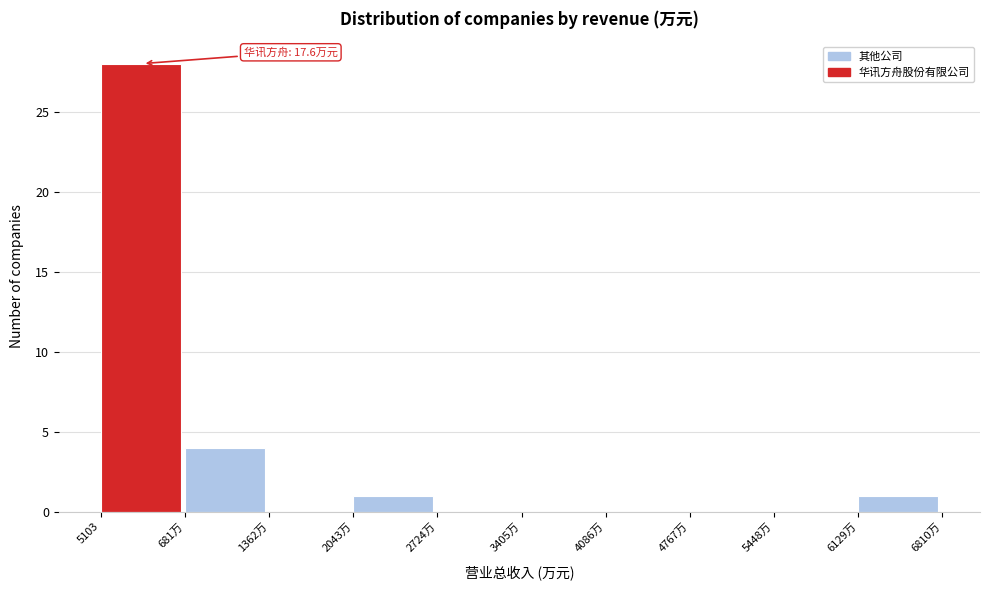

Reading left to right, list all the values displayed in this chart.

5103=28	681万=4	1362万=0	2043万=1	2724万=0	3405万=0	4086万=0	4767万=0	5448万=0	6129万=1